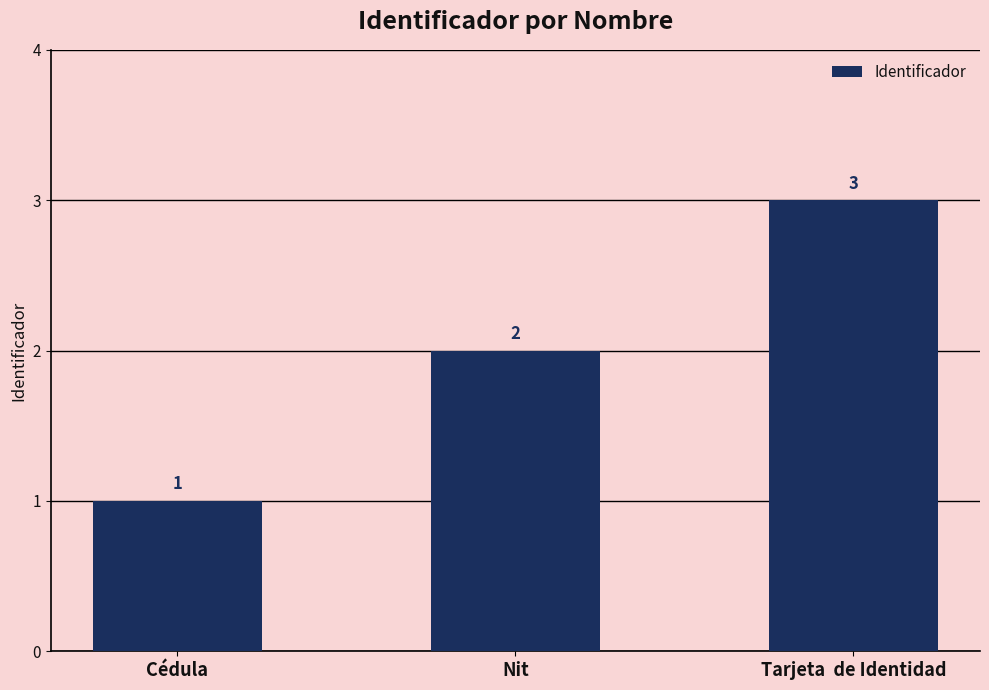

List the labels in order of value, smallest first.

Cédula, Nit, Tarjeta  de Identidad